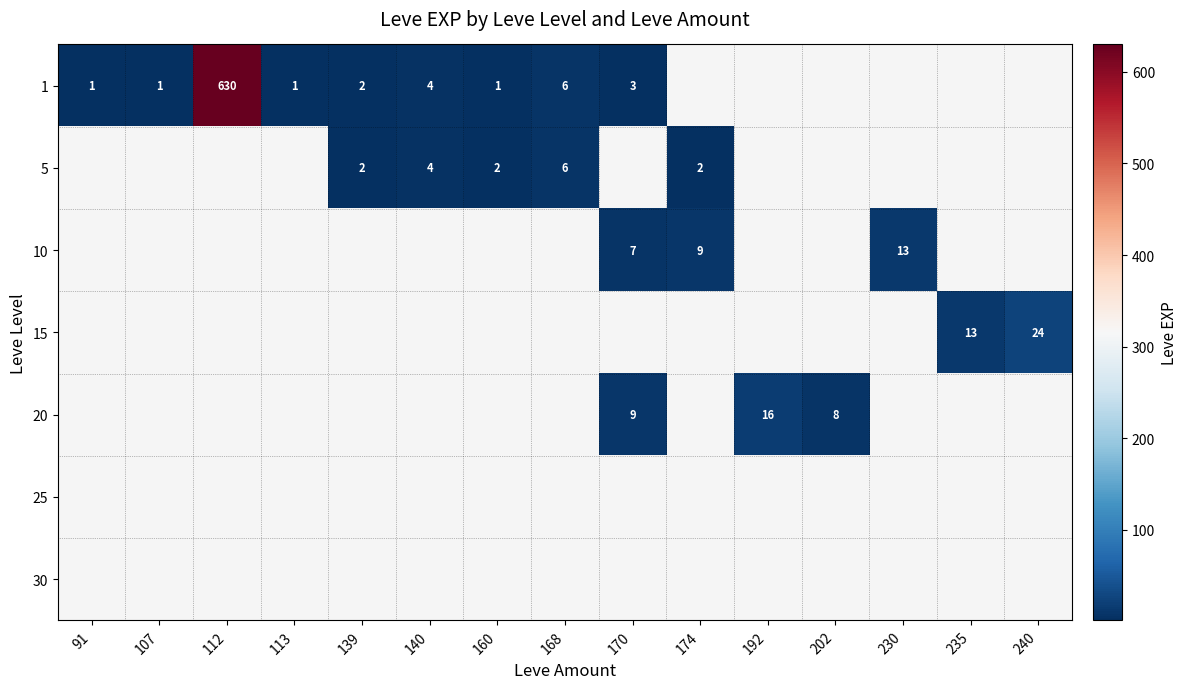

How many categories are shown in the chart?

15